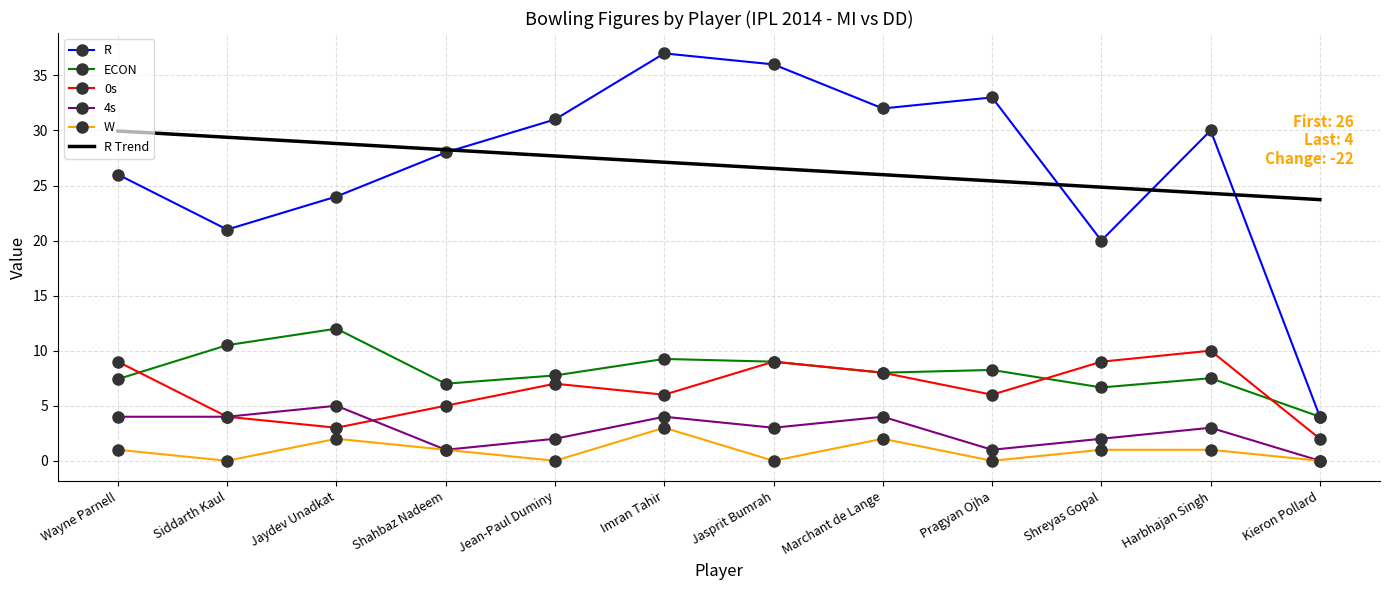

Which category has the lowest value in the 0s series?

Kieron Pollard